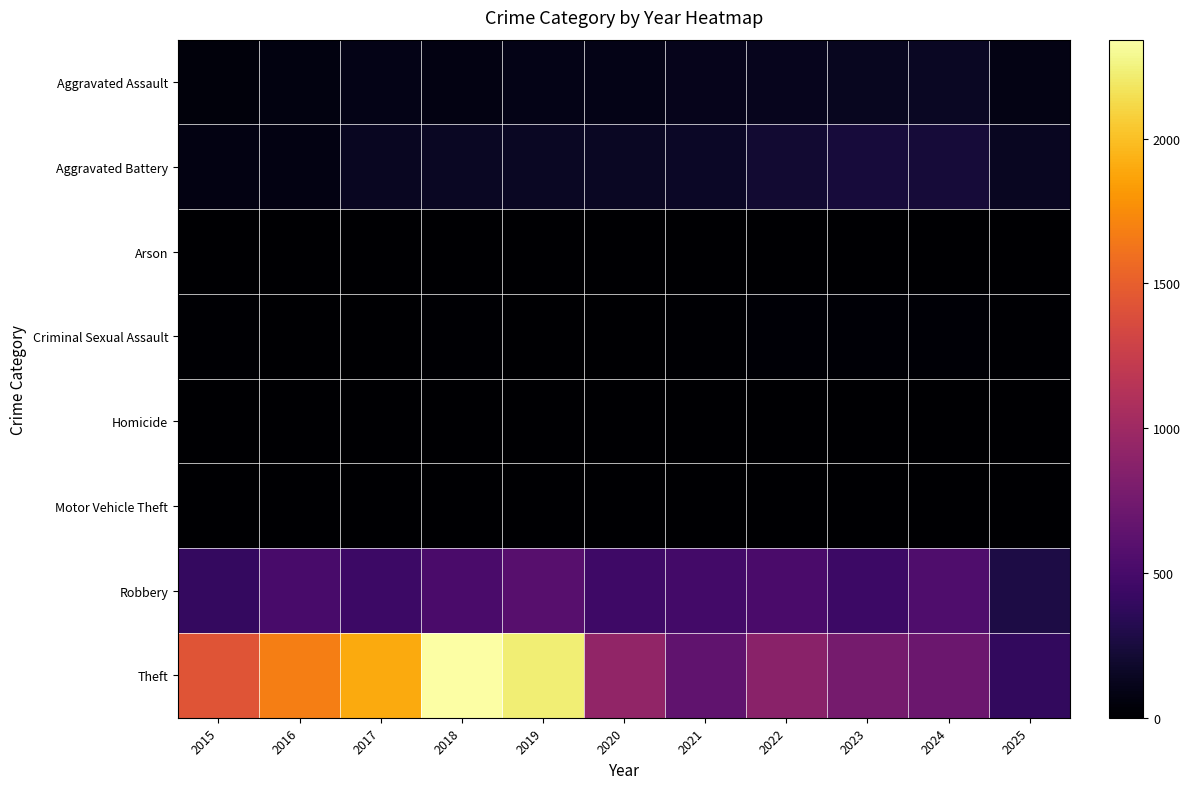

Count the number of data series in this chart.

8